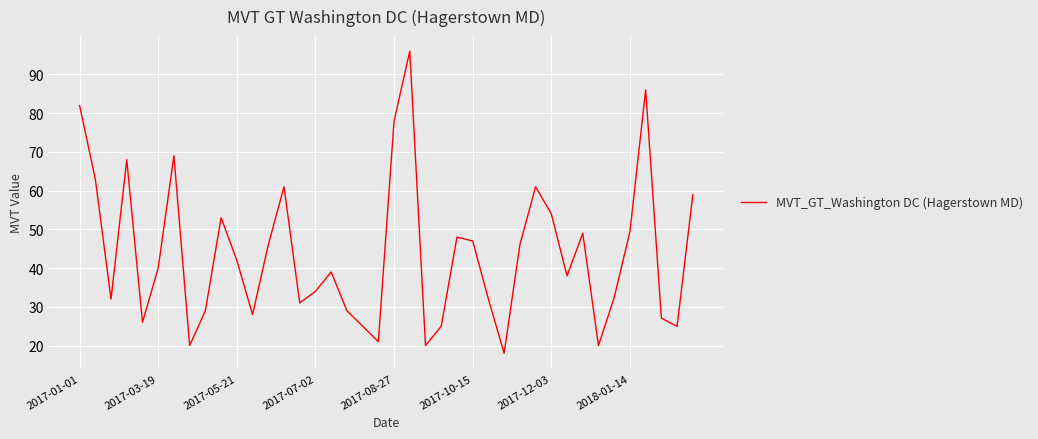

What is the greatest value displayed?

96.0